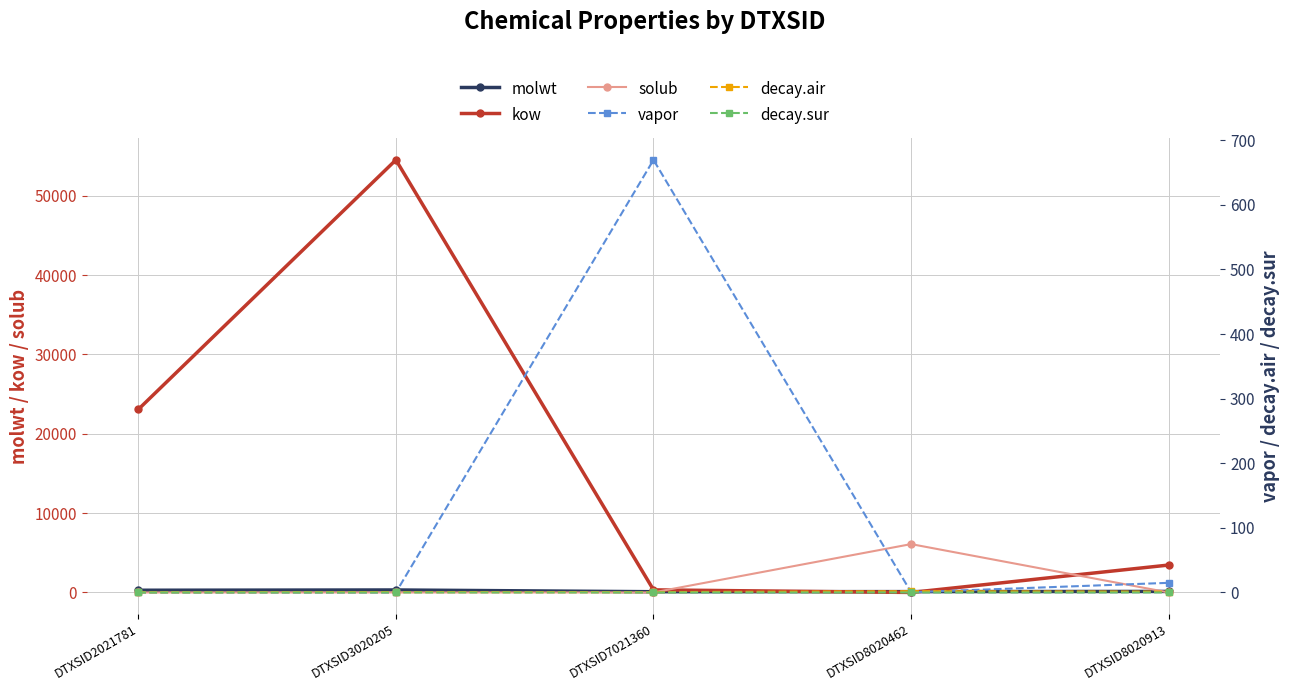

What is the difference between the kow values at DTXSID8020913 and DTXSID7021360?

3127.6